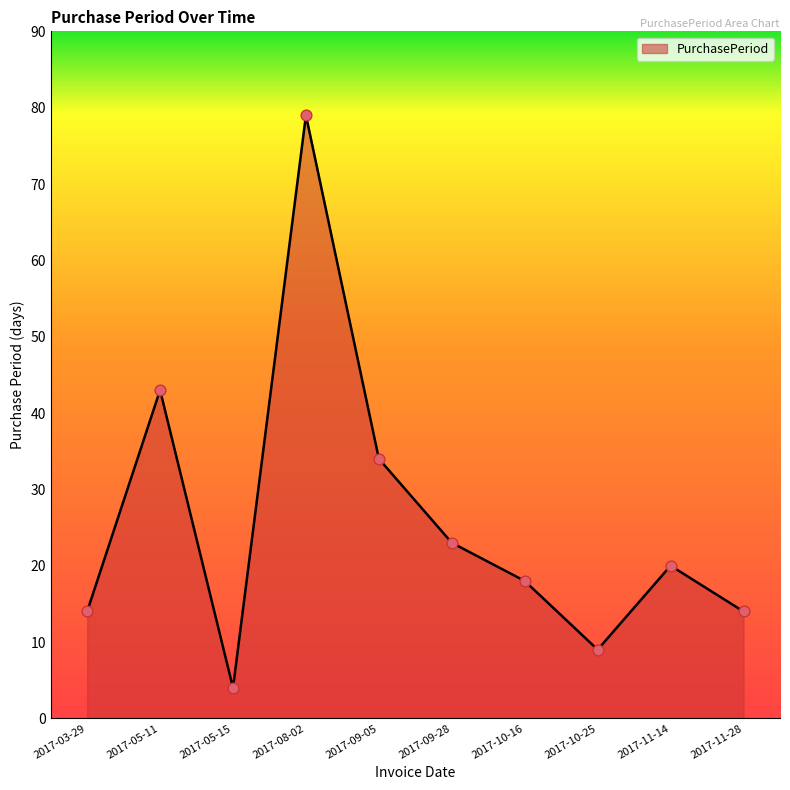

What is the change in value from 2017-05-15 to 2017-11-28?

+10